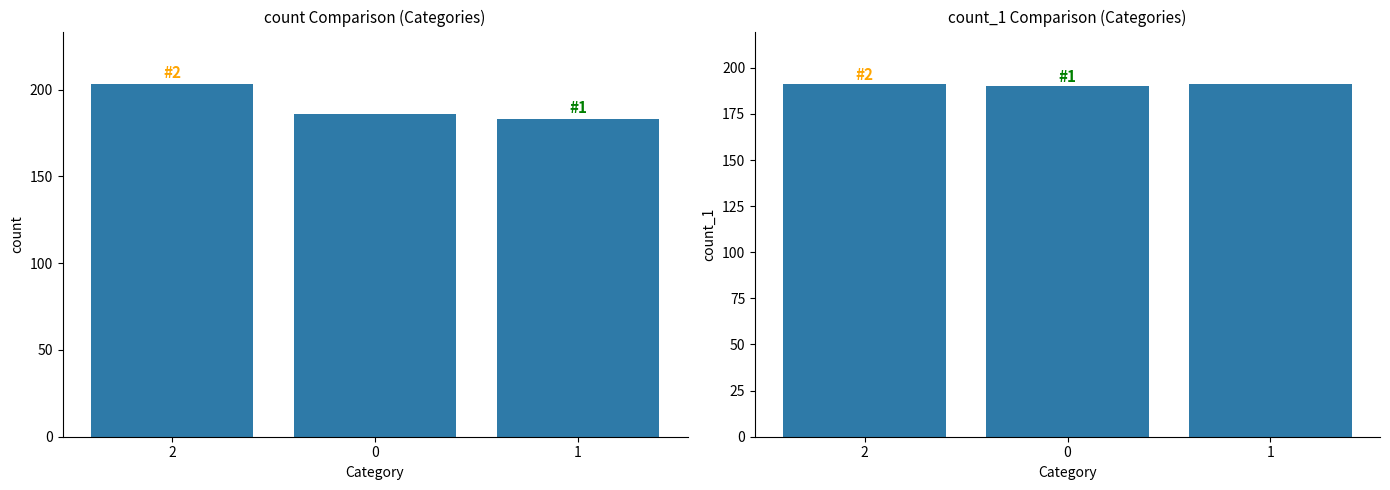

What is the sum of all count values?

572